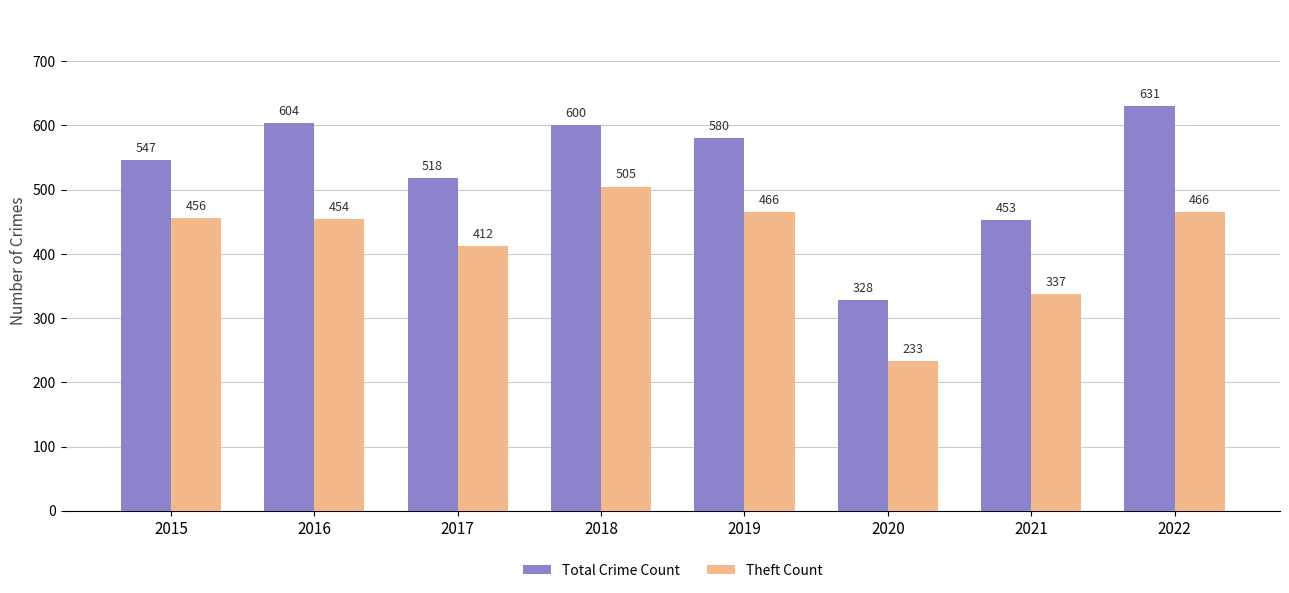

What is the spread (max minus min) of values at 2021?

116